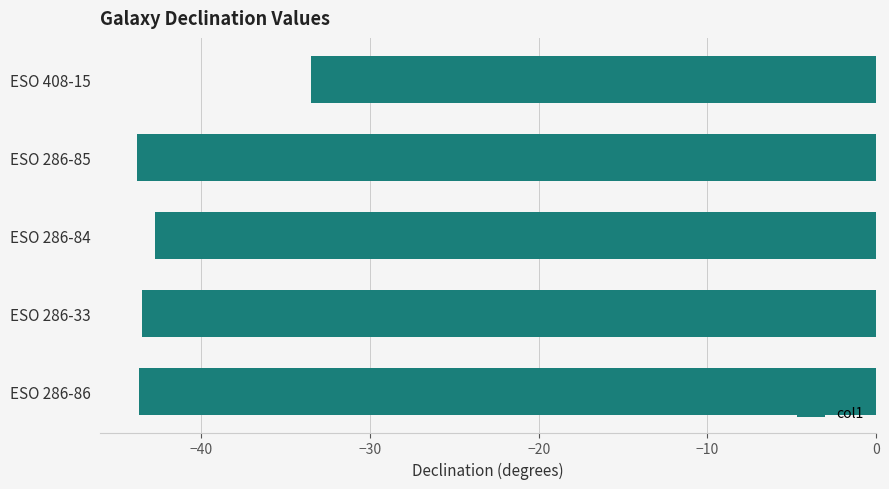

Are the bars grouped side by side (vs. stacked)?

No